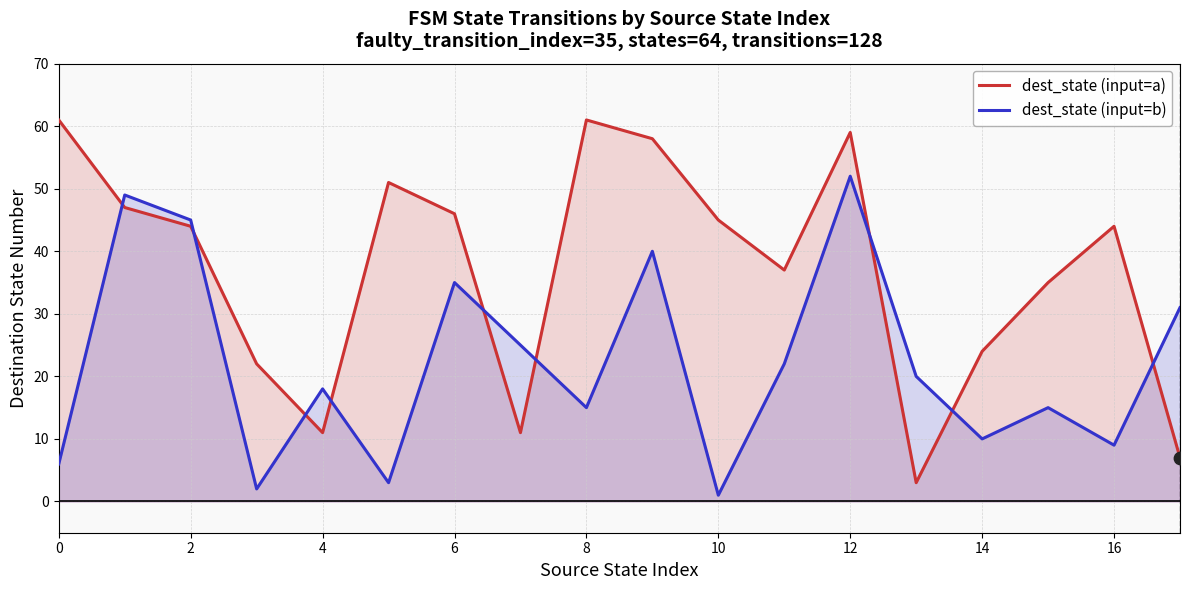

Which series has the largest Y range (max minus min)?

dest_state (input=a)